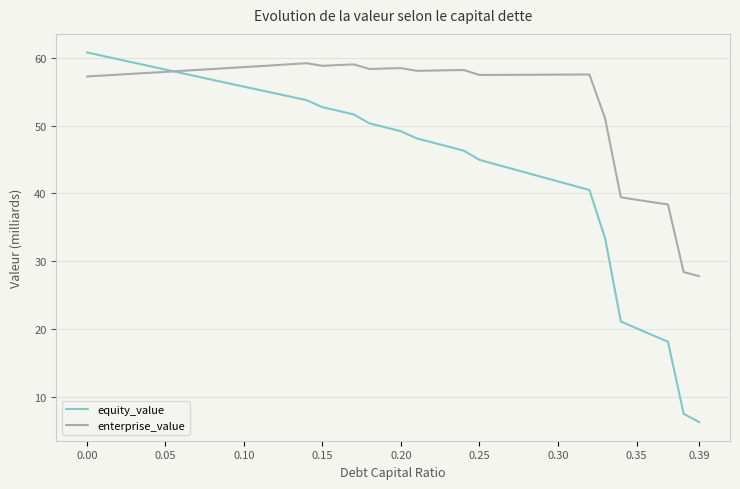

What is the smallest value displayed?

6.3